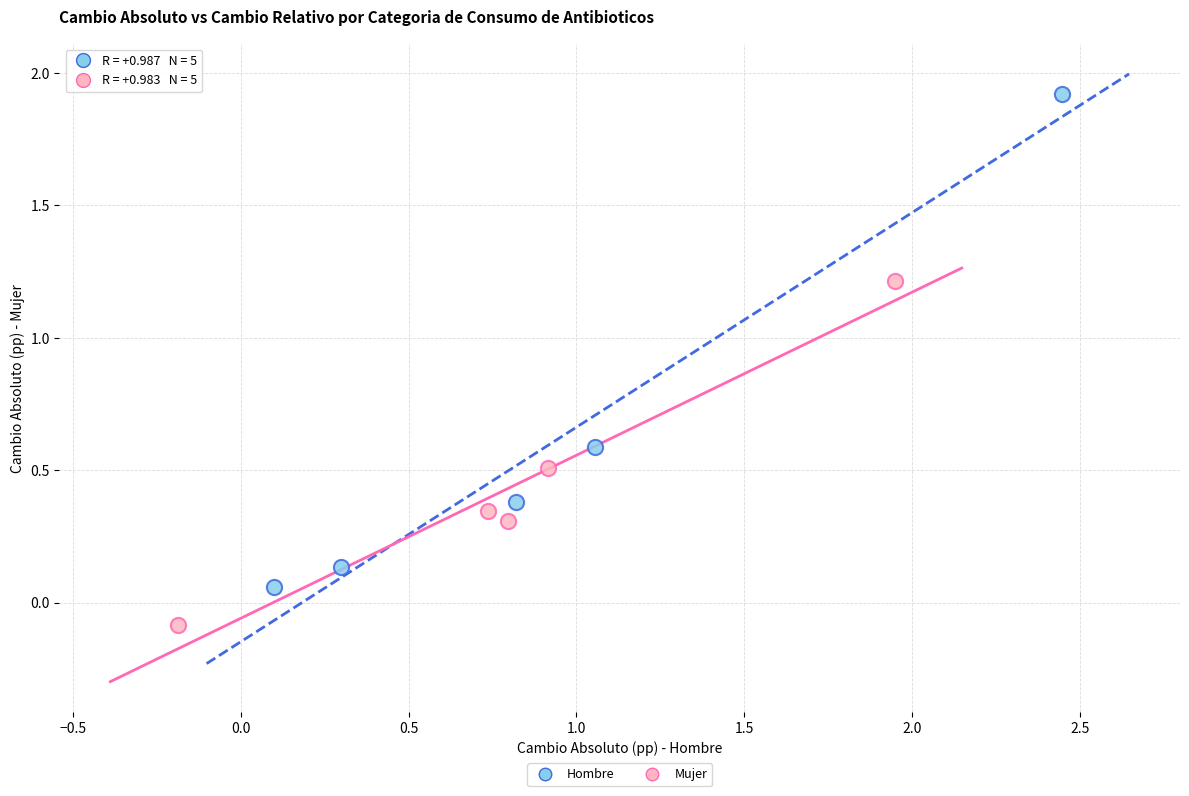

Which series reaches the maximum Y coordinate?

Hombre